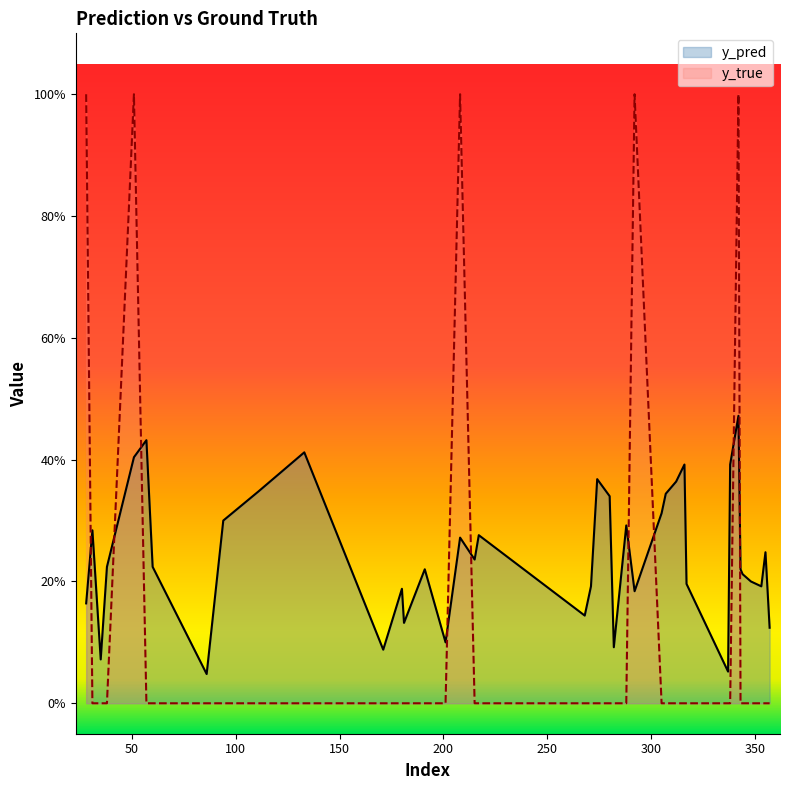

What are all the series names shown in the legend?

y_pred, y_true